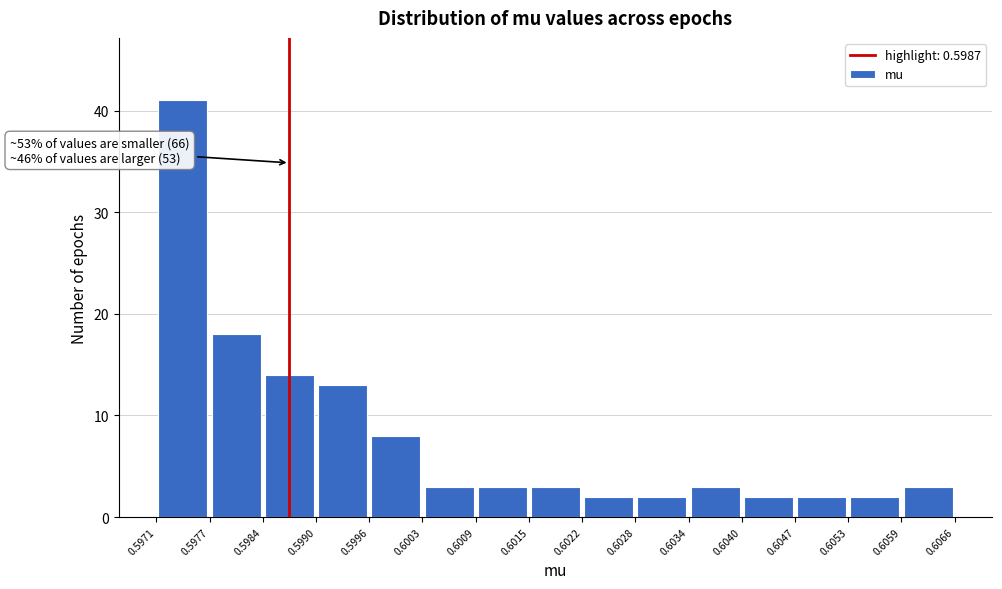

Over which range of the x-axis is the bar tallest?

0.5971 to 0.5977